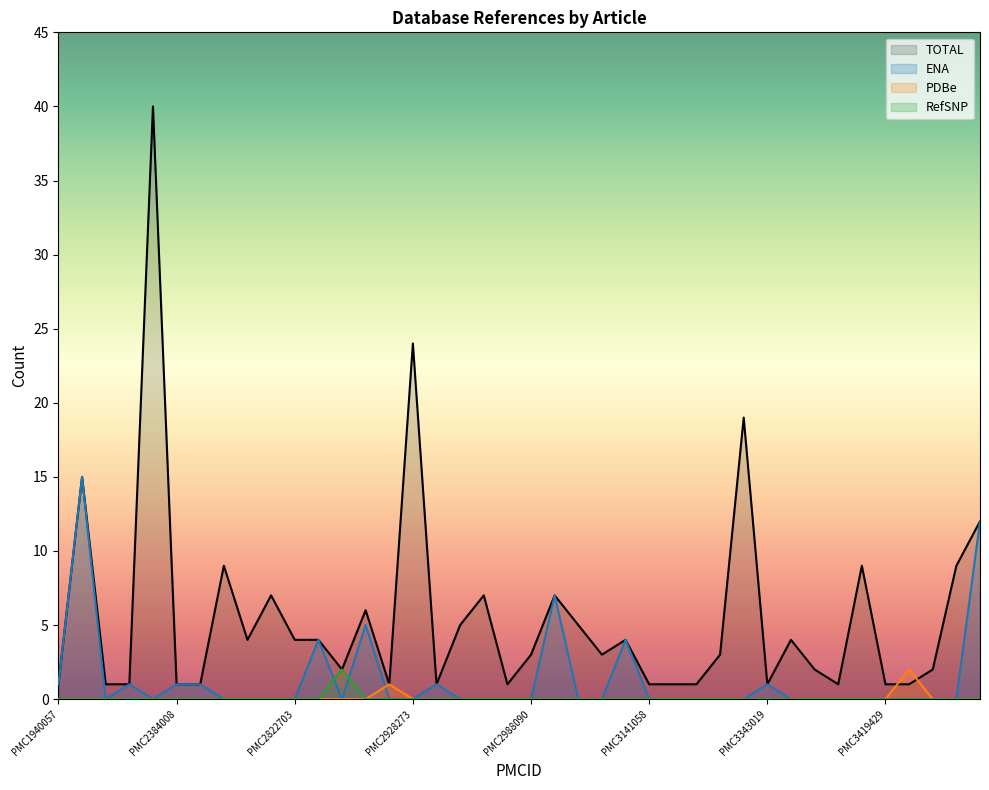

Reading left to right, extract all data points from this chart.

TOTAL: 1	15	1	1	40	1	1	9	4	7	4	4	2	6	1	24	1	5	7	1	3	7	5	3	4	1	1	1	3	19	1	4	2	1	9	1	1	2	9	12
ENA: 1	15	0	1	0	1	1	0	0	0	0	4	0	5	0	0	1	0	0	0	0	7	0	0	4	0	0	0	0	0	1	0	0	0	0	0	0	0	0	12
PDBe: 0	0	0	0	0	0	0	0	0	0	0	0	0	0	1	0	0	0	0	0	0	0	0	0	0	0	0	0	0	0	0	0	0	0	0	0	2	0	0	0
RefSNP: 0	0	0	0	0	0	0	0	0	0	0	0	2	0	0	0	0	0	0	0	0	0	0	0	0	0	0	0	0	0	0	0	0	0	0	0	0	0	0	0